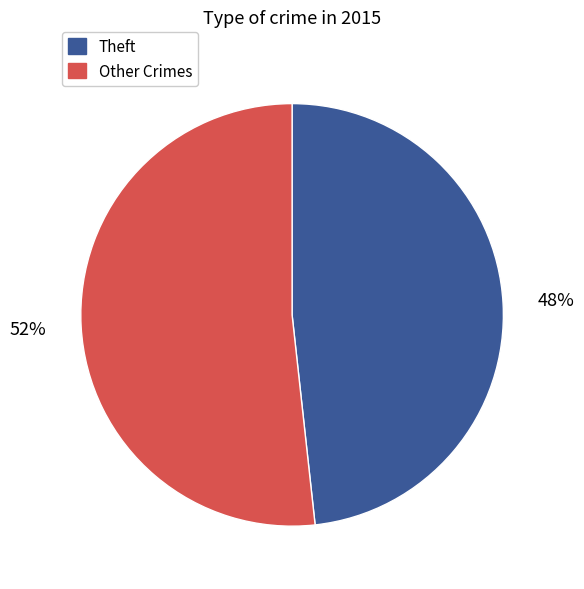

How many segments does this pie chart have?

2